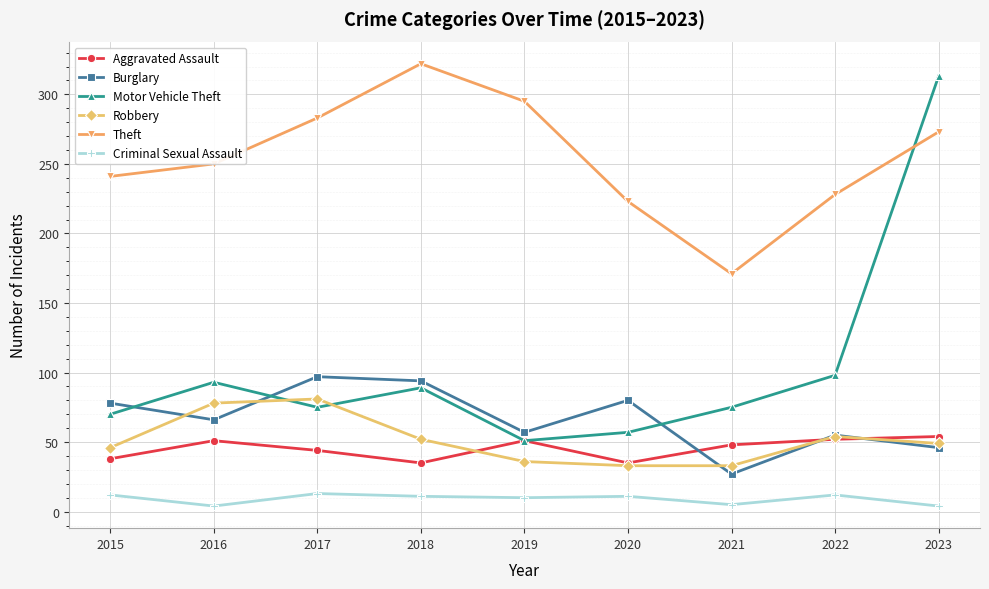

Count the number of data series in this chart.

6